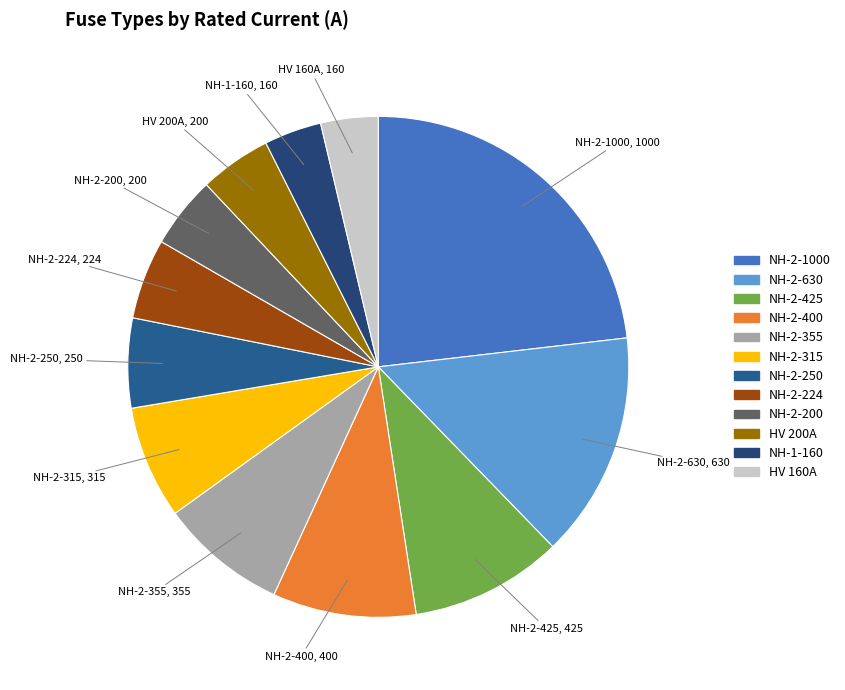

To the nearest percent, what is the difference between the largest and smallest slice percentages?

19%